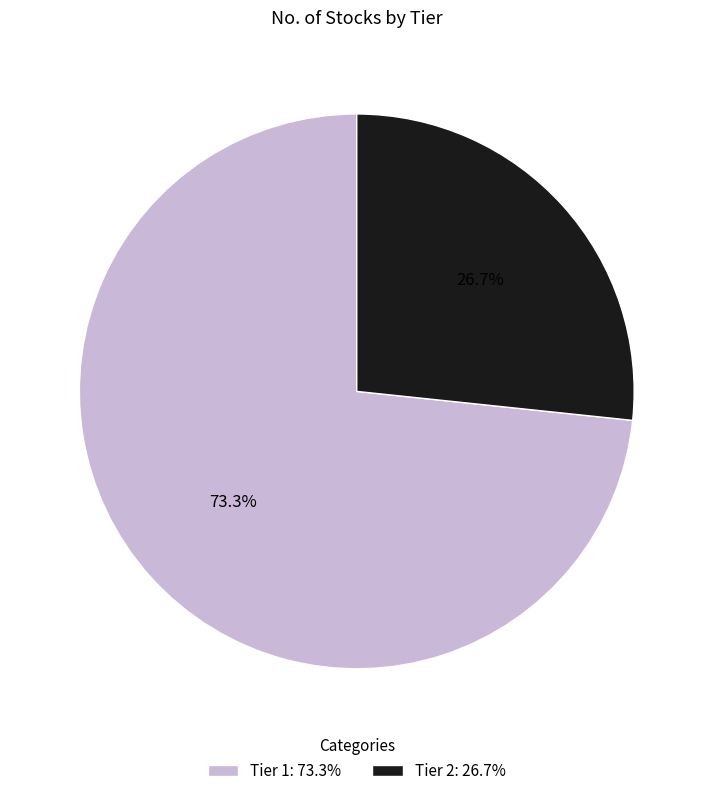

To the nearest percent, what percentage of the pie is Tier 2?

27%